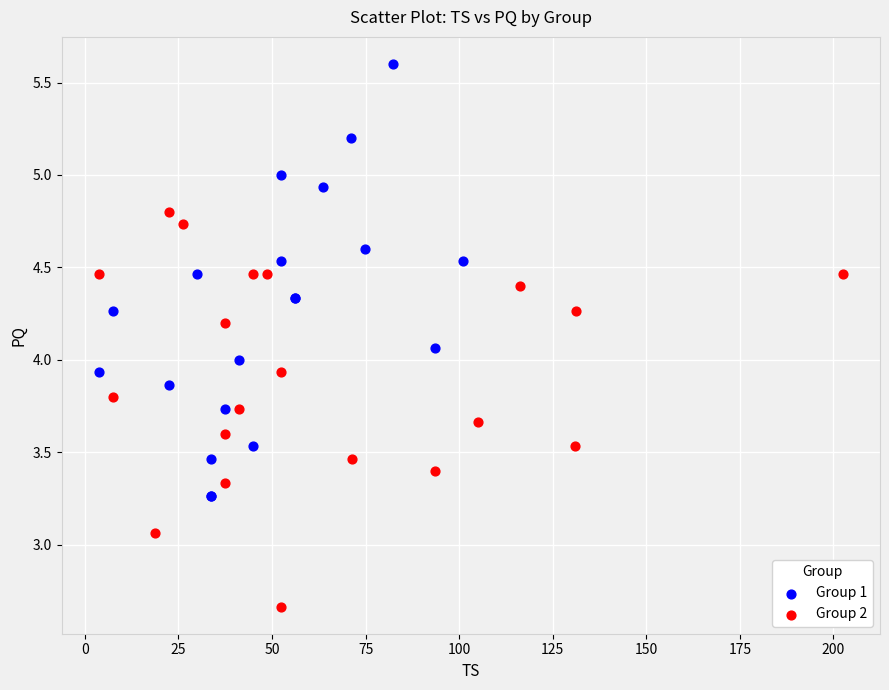

Which series reaches the minimum Y coordinate?

Group 2